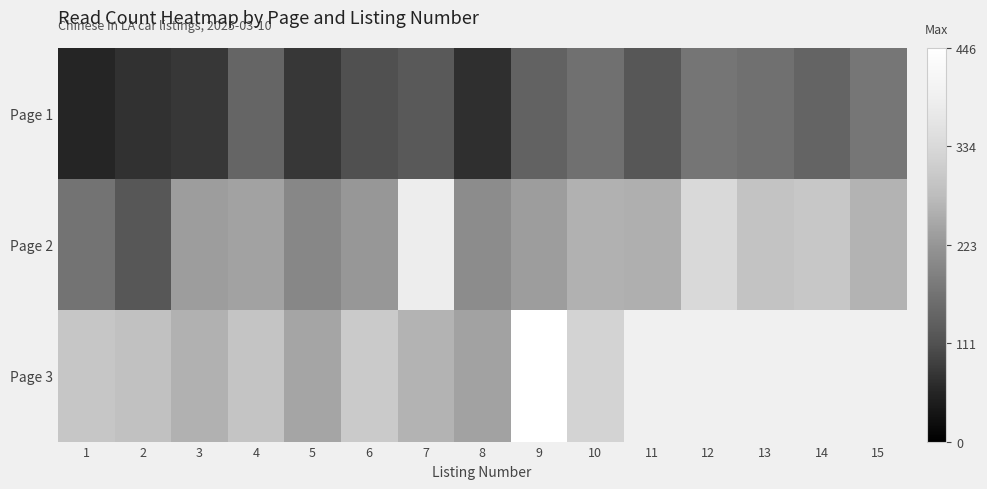

What is the difference between the highest and lowest values at 14?

298